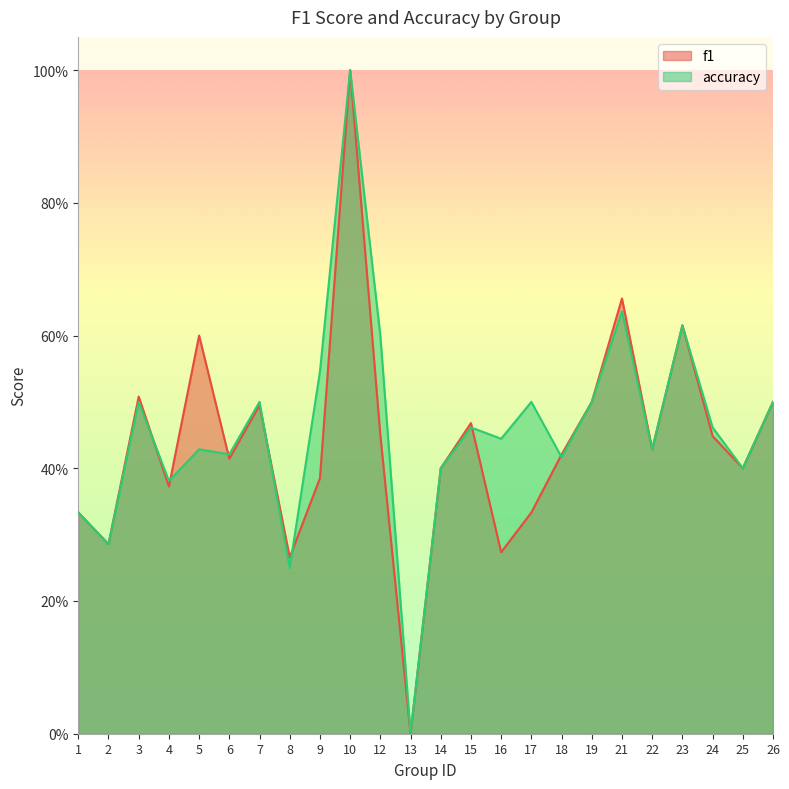

List the series in order of their overall mean, highest first.

accuracy, f1